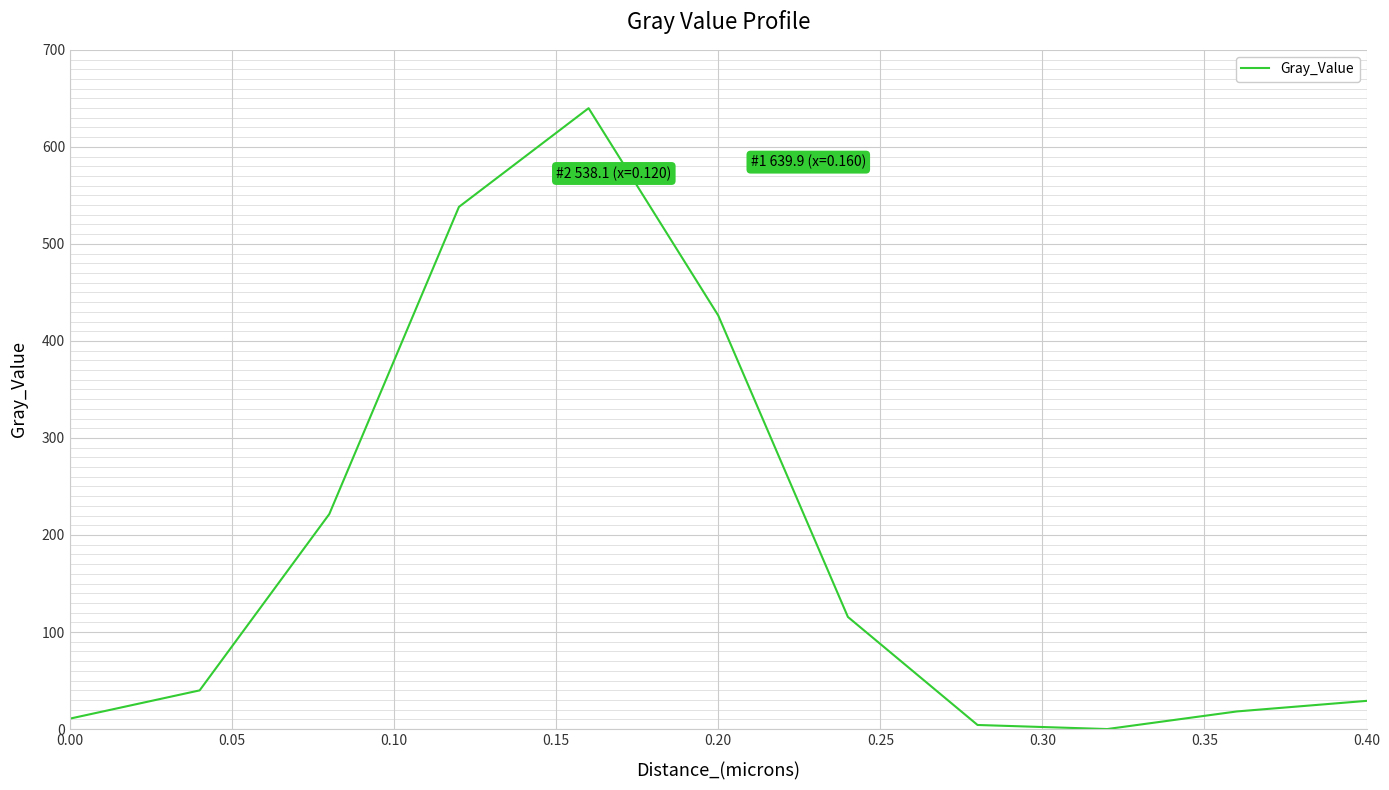

What is the difference between the maximum and minimum values?

639.9